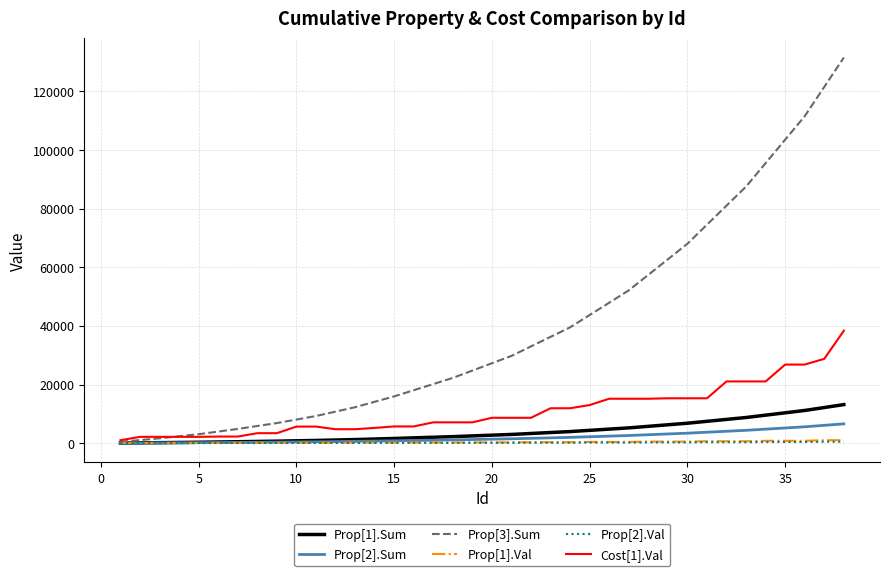

Which series has the largest total across all categories?

Prop[3].Sum